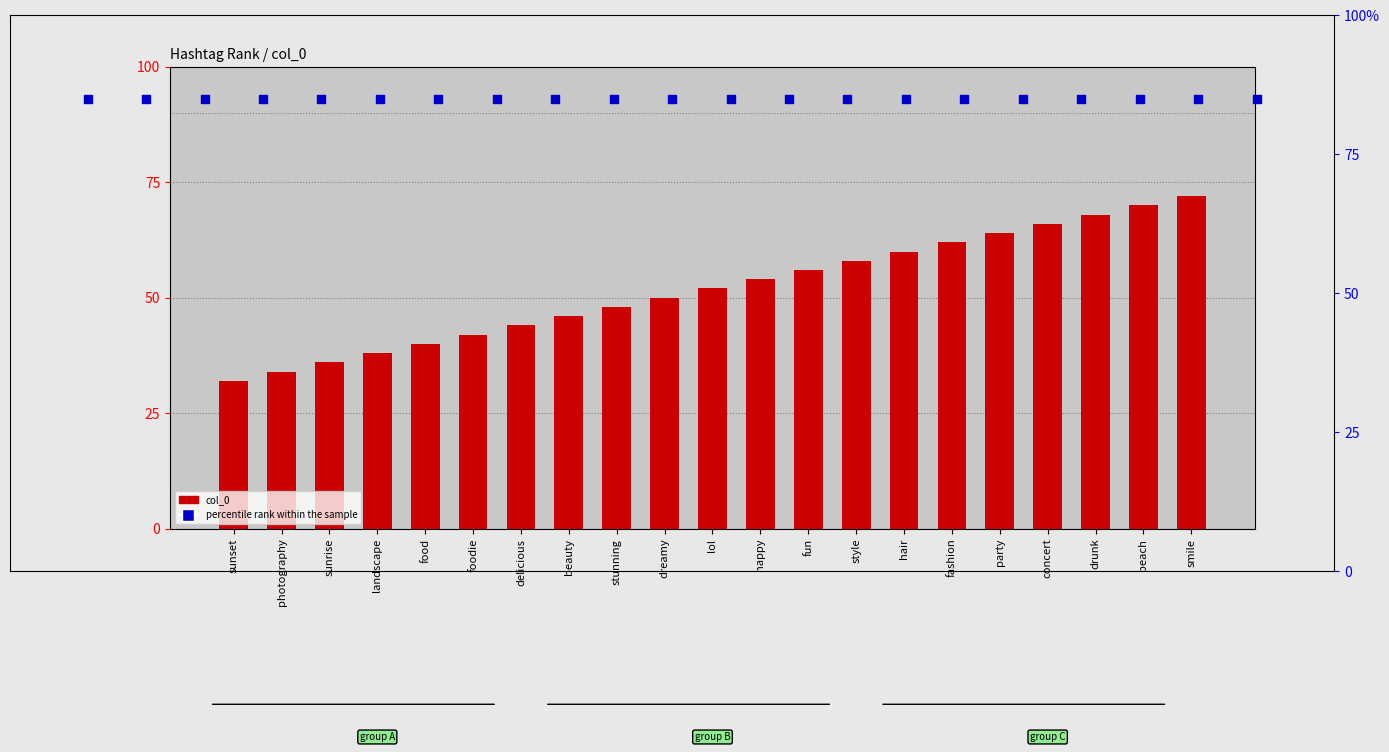

Which series contains the highest Y value?

percentile rank within the sample